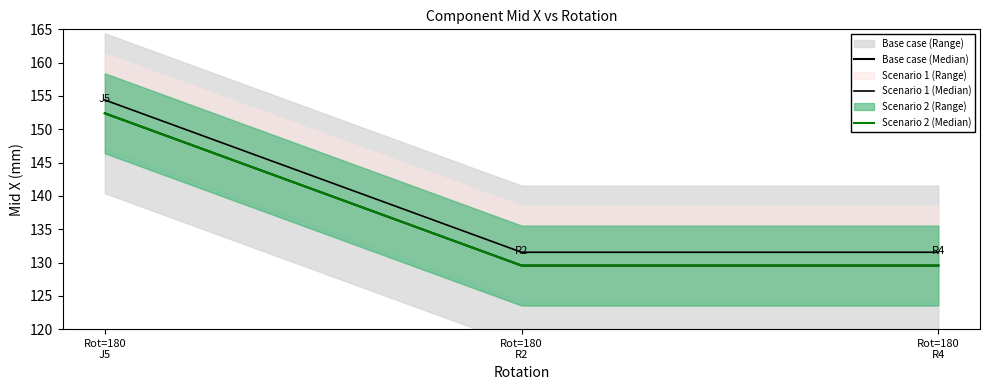

What is the average value of the Scenario 1 (Median) series?

139.2